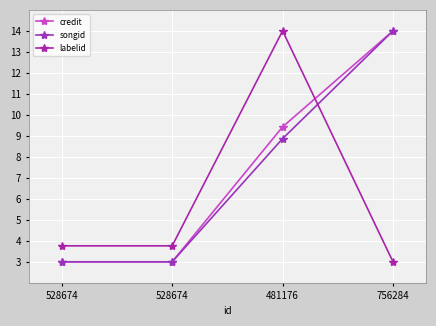

What is the total value across all series at 756284?

31.0